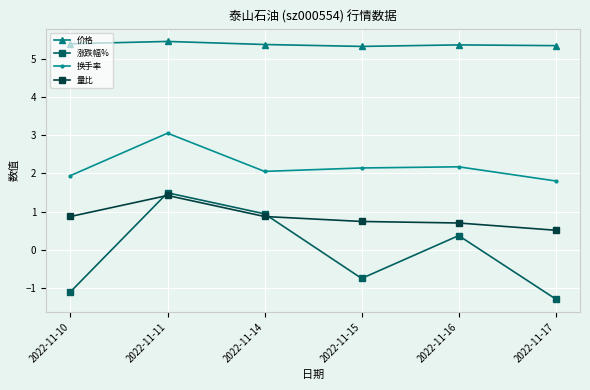

At which category does 换手率 reach its first local valley?

2022-11-14